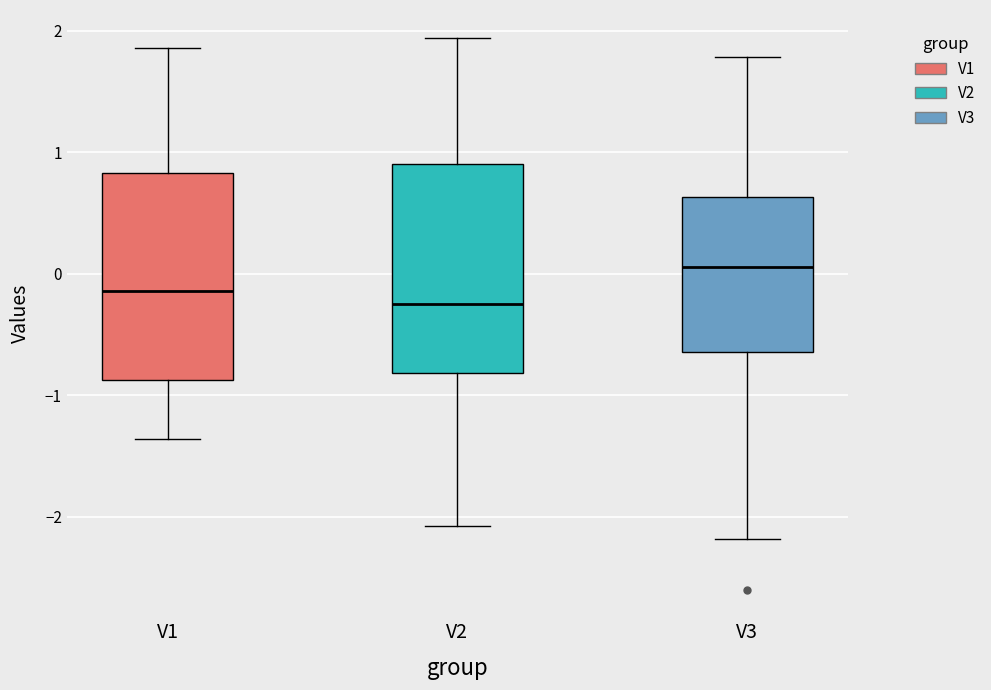

Where does the median line of the box for V1 sit on the y-axis? The values are not printed on the chart, so give them approximately, as read against the axis.

-0.1